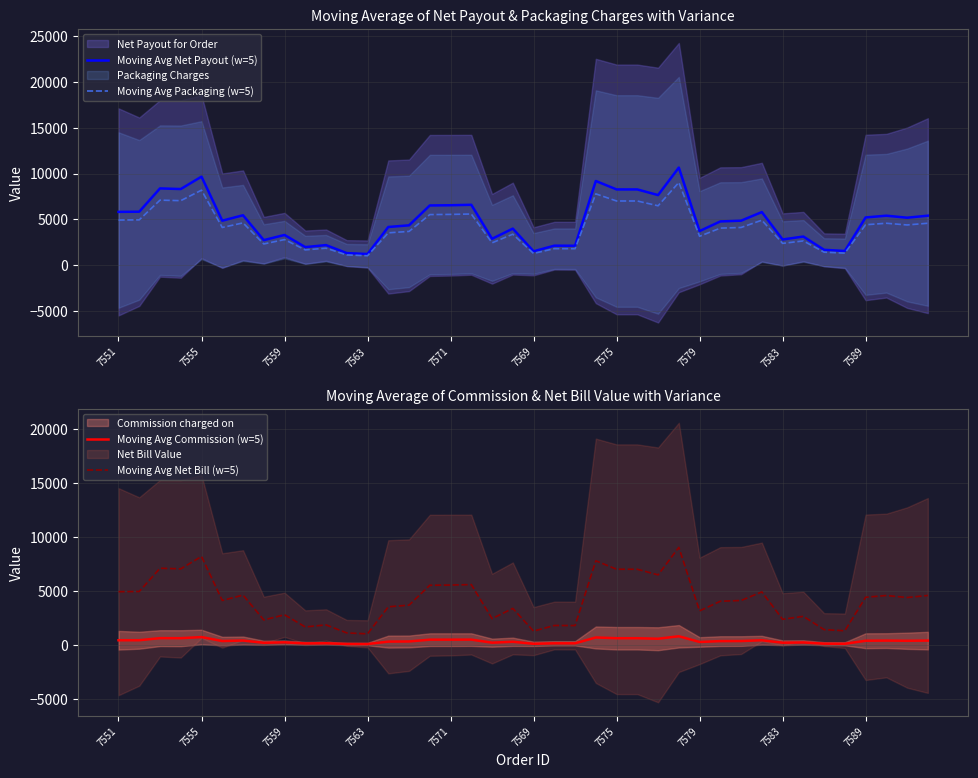

True or false: Moving Avg Net Payout (w=5) and Moving Avg Net Bill (w=5) intersect in this chart.

False